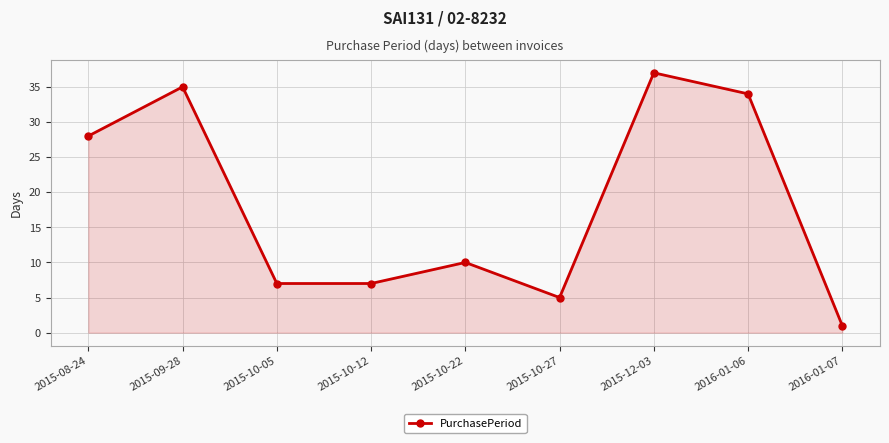

Reading left to right, extract all data points from this chart.

28	35	7	7	10	5	37	34	1